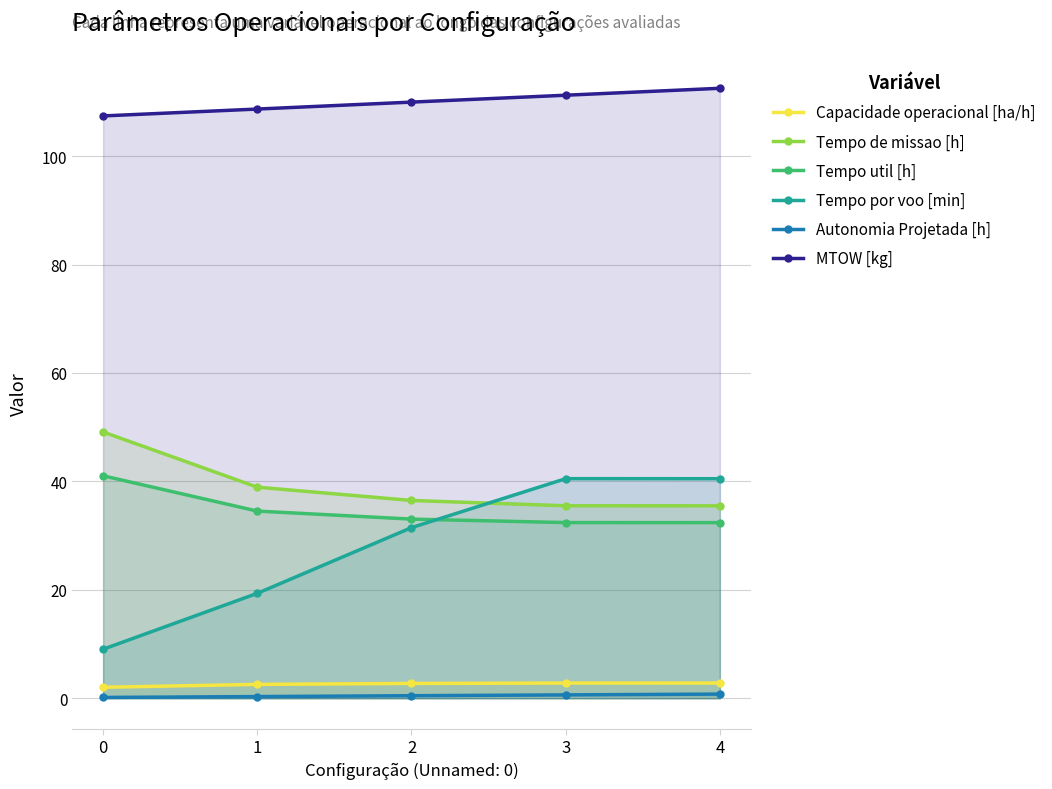

Between 2 and 4, which series saw the biggest shift?

Tempo por voo [min]